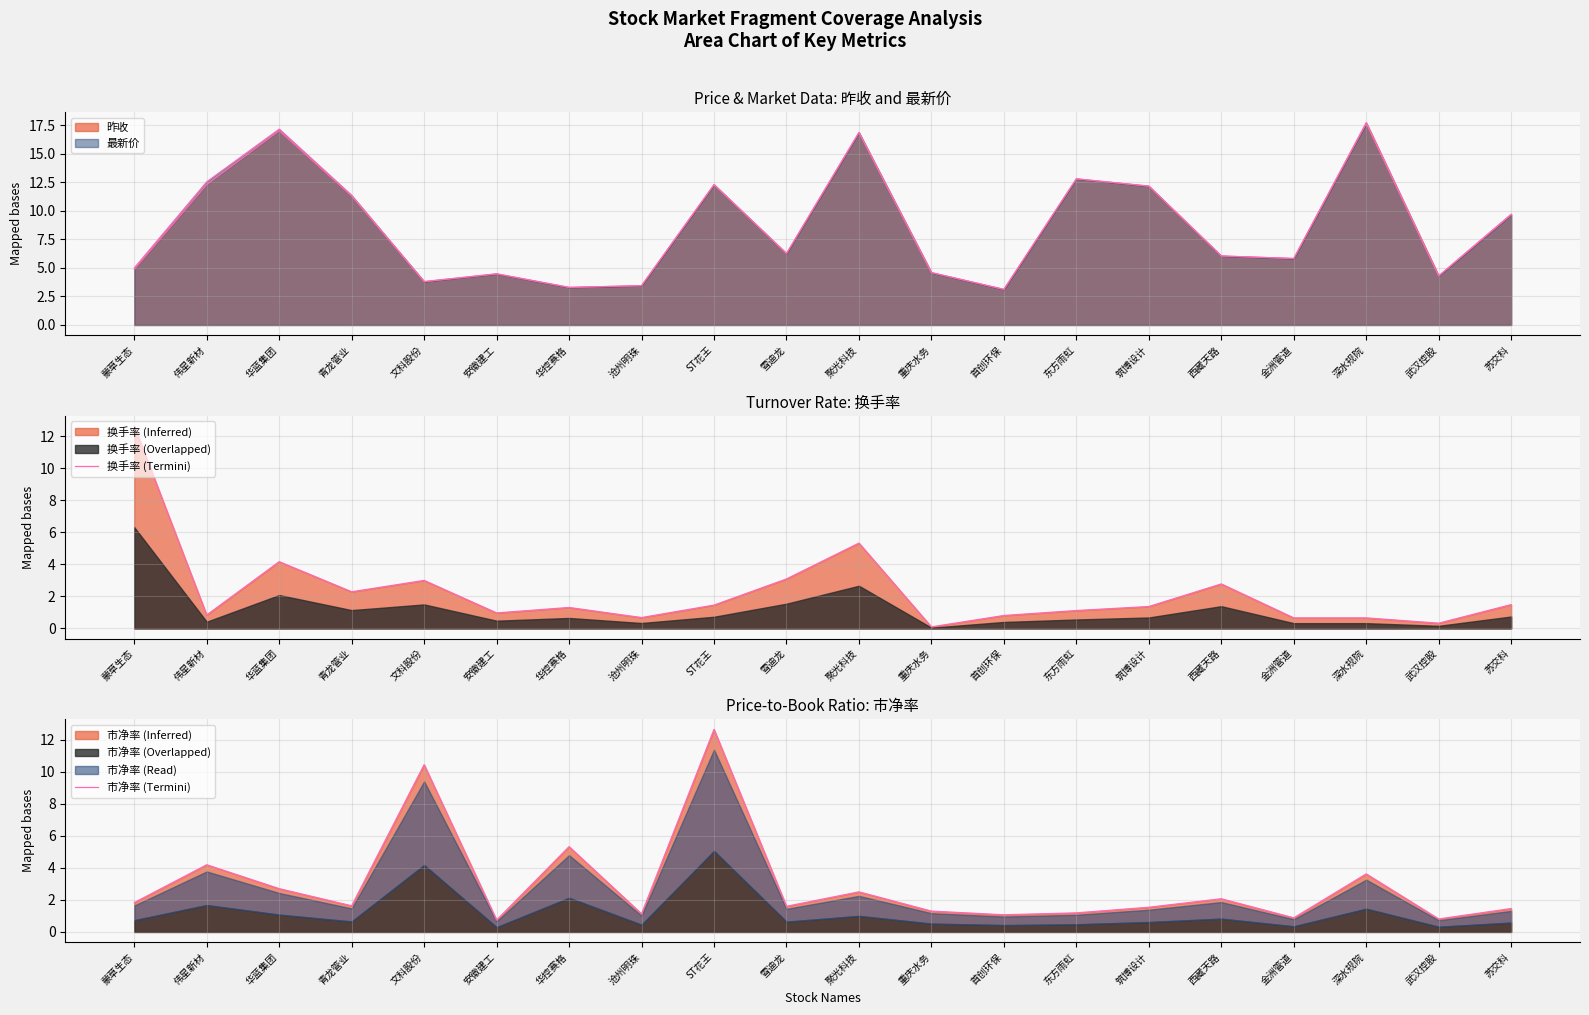

Reading left to right, what are all the values shown in this chart?

换手率 (Termini): 蒙草生态=12.6	伟星新材=0.8	华蓝集团=4.2	青龙管业=2.3	文科股份=3.0	安徽建工=1.0	华控赛格=1.3	沧州明珠=0.7	ST花王=1.5	雪迪龙=3.1	聚光科技=5.3	重庆水务=0.1	首创环保=0.8	东方雨虹=1.1	筑博设计=1.4	西藏天路=2.8	金洲管道=0.7	深水规院=0.7	武汉控股=0.3	苏交科=1.5
市净率 (Termini): 蒙草生态=1.8	伟星新材=4.2	华蓝集团=2.7	青龙管业=1.6	文科股份=10.4	安徽建工=0.7	华控赛格=5.3	沧州明珠=1.1	ST花王=12.6	雪迪龙=1.6	聚光科技=2.5	重庆水务=1.3	首创环保=1.1	东方雨虹=1.2	筑博设计=1.5	西藏天路=2.1	金洲管道=0.9	深水规院=3.6	武汉控股=0.8	苏交科=1.5